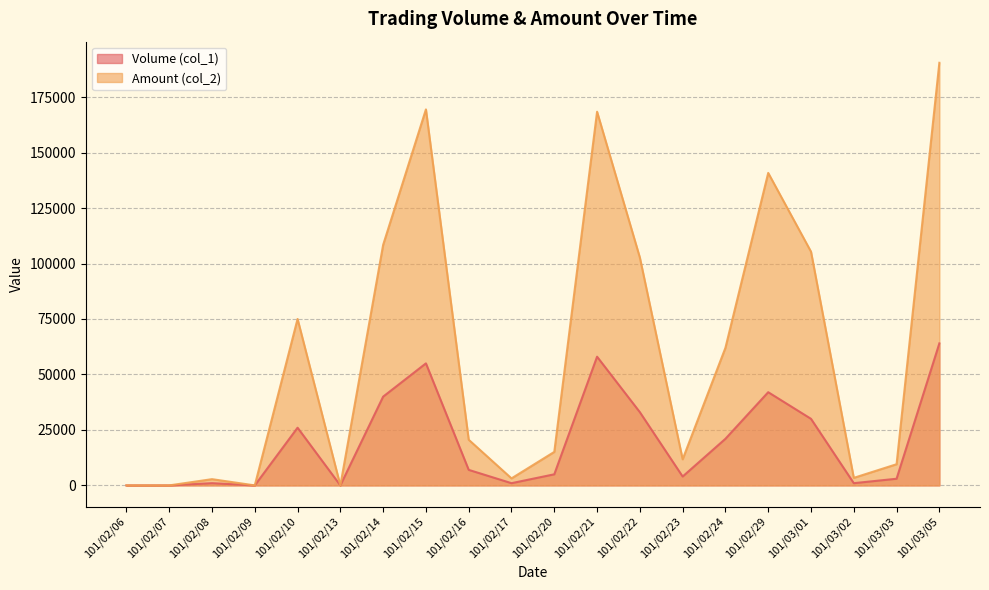

Where does the Volume (col_1) series first go above 7000?

101/02/10